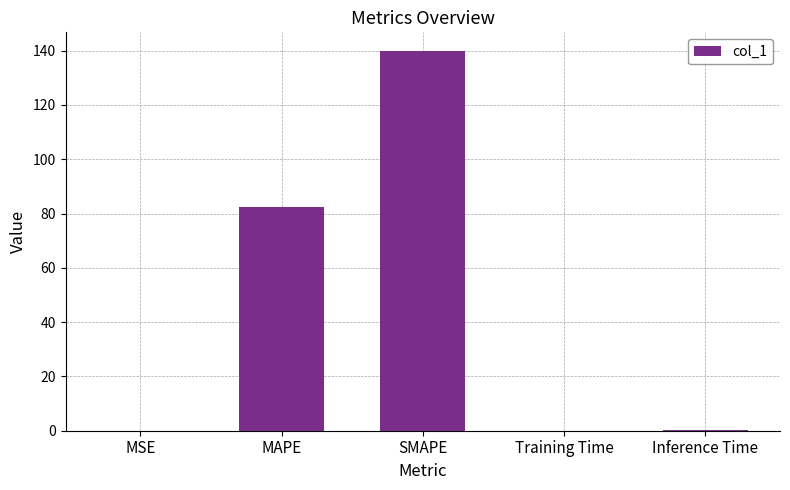

True or false: the data shows 139.8 at SMAPE.

True